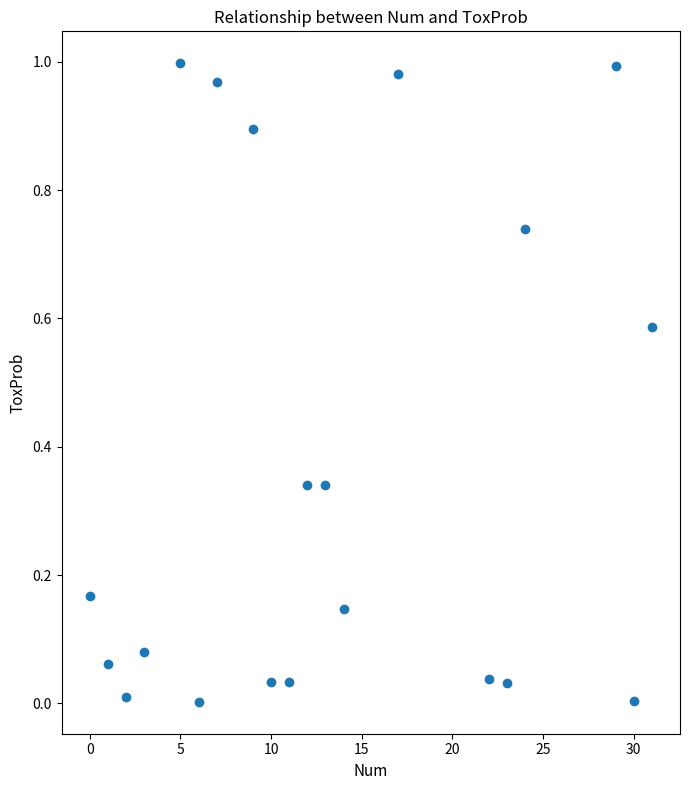

What is the range of X values (max minus min)?

31.0